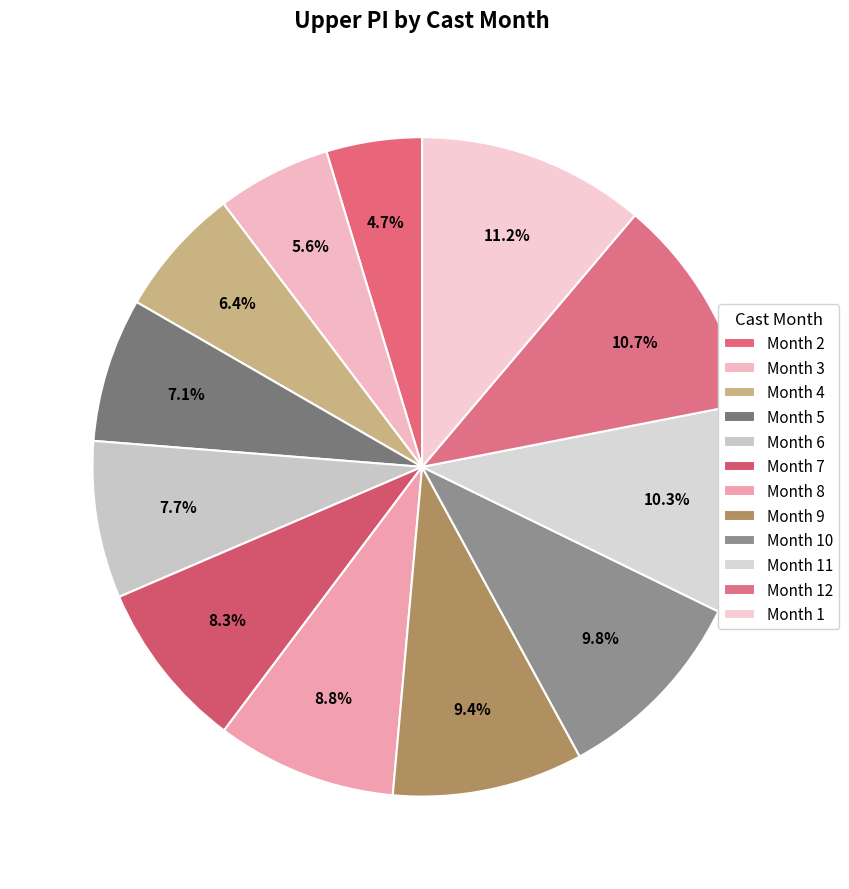

Rank the categories by value from highest to lowest.

1, 12, 11, 10, 9, 8, 7, 6, 5, 4, 3, 2